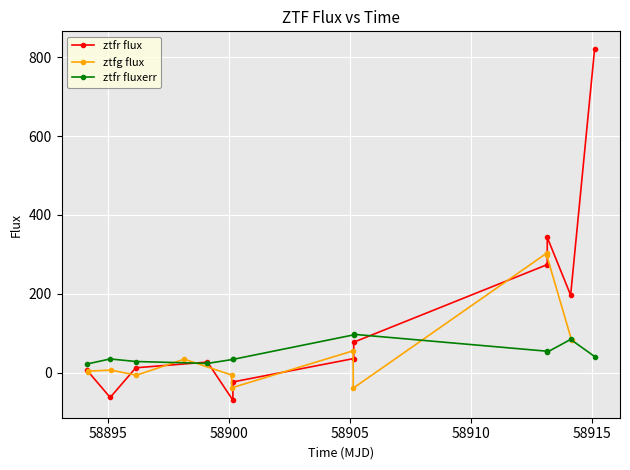

What is the value of the ztfr fluxerr point at the 6th from the left?

33.5